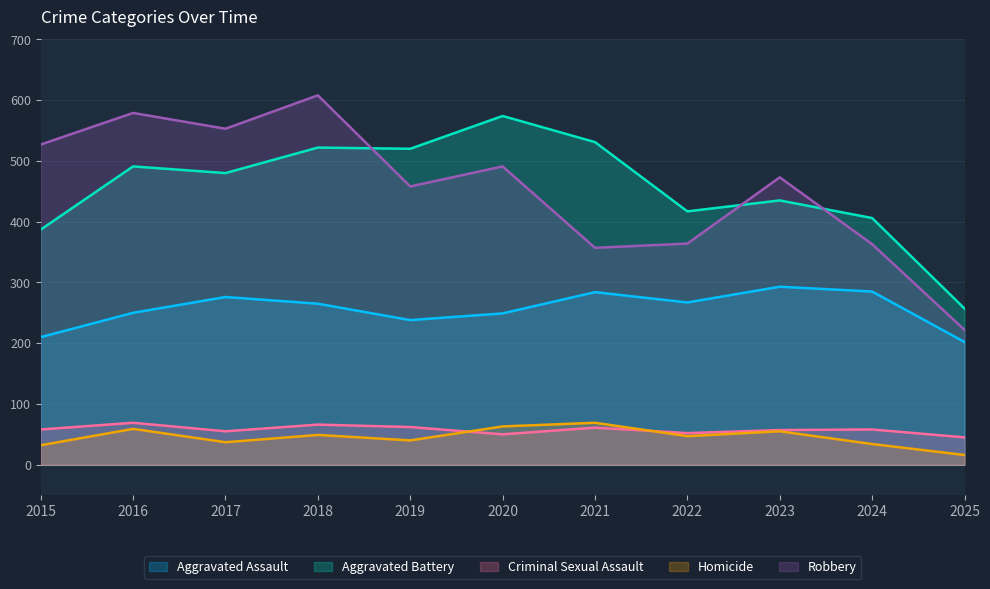

What is the difference between the maximum and minimum values in the Robbery series?

386